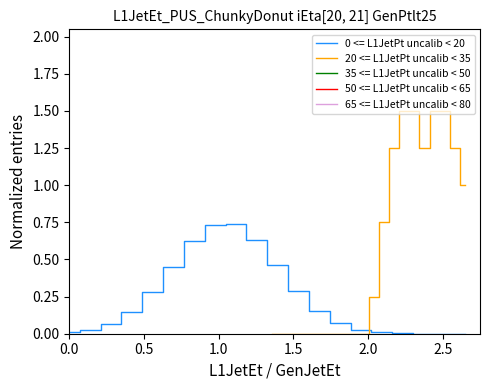

The value of 20 <= L1JetPt uncalib < 35 at 15 is 0.4. True or false?

False